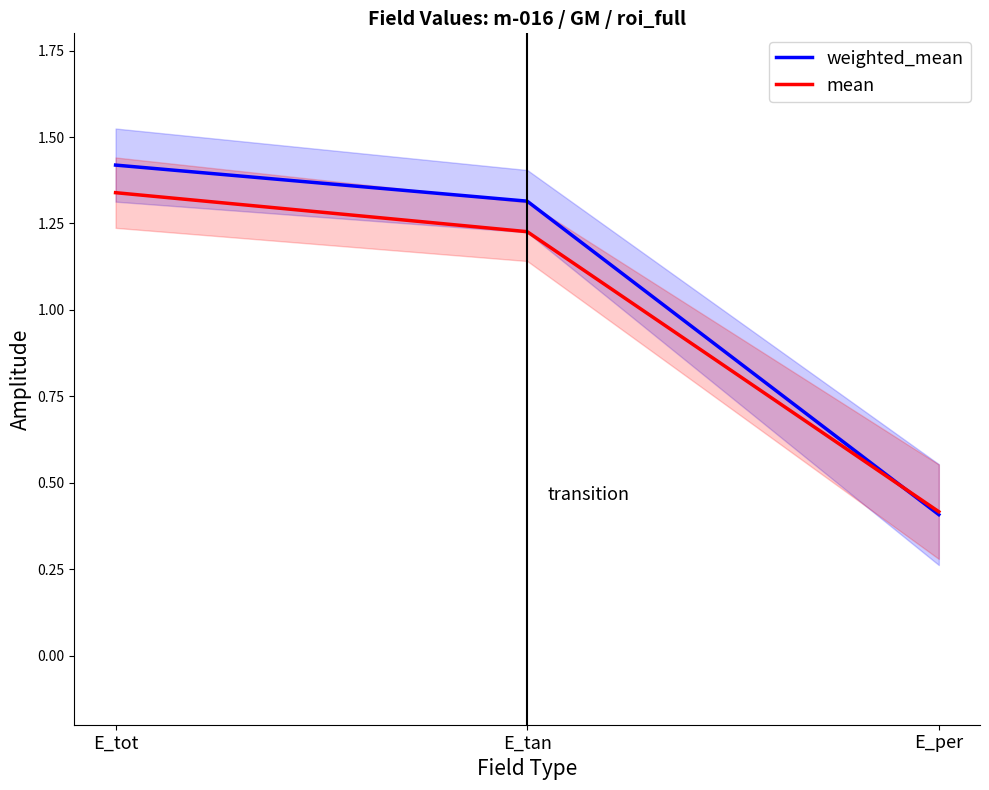

Where does the weighted_mean series first go above 1?

E_tot